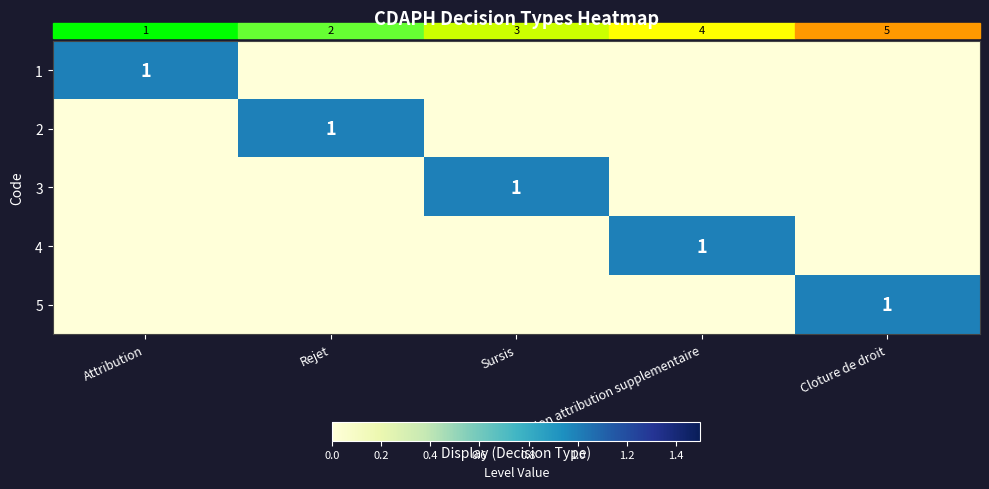

At how many categories does at least one series exceed 0?

5